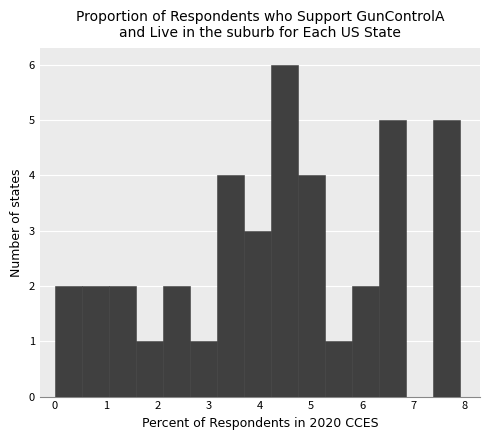

What is the height of the bar covering 1.1 to 1.6 on the x-axis? Neither the bar edges nor the heights are printed on the chart, so give them approximately, as read against the axes.

2